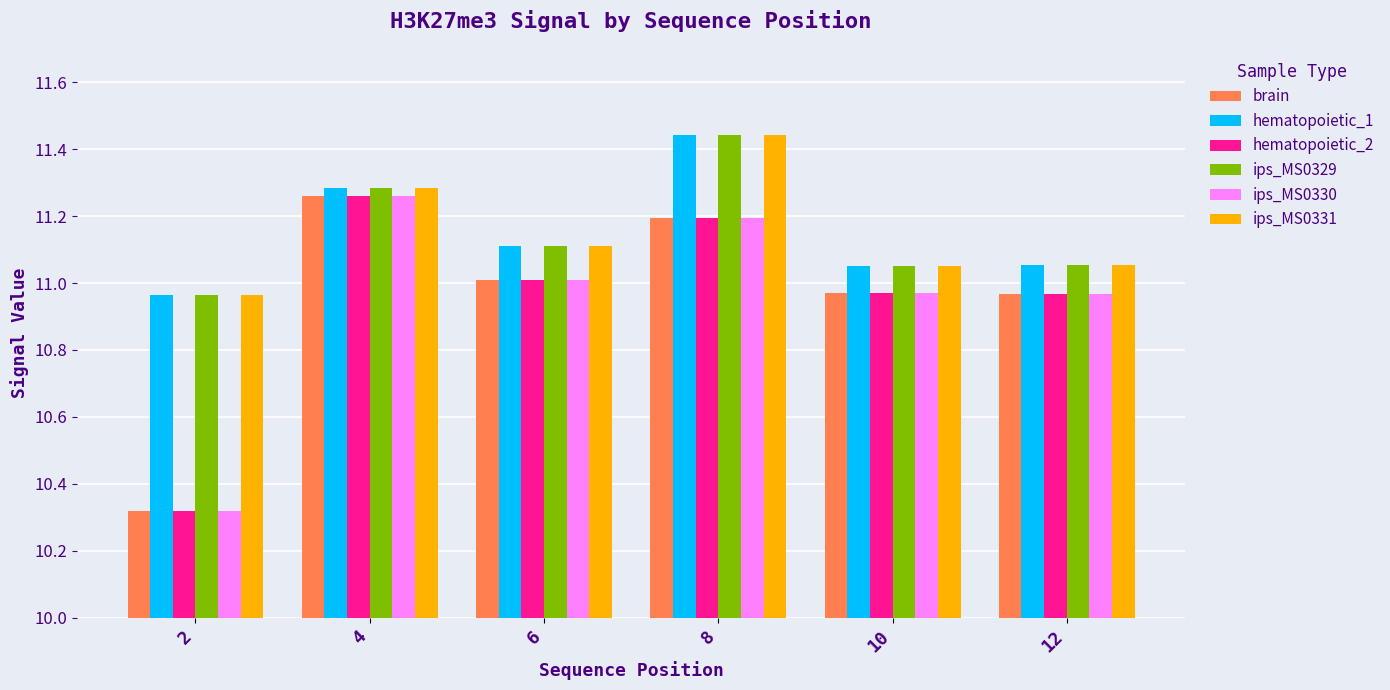

Are the bars horizontal?

No